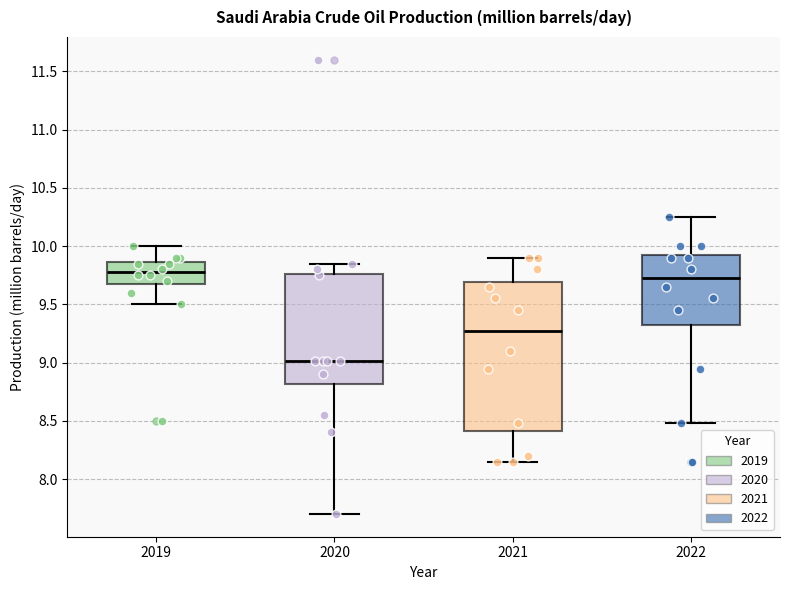

Which box has the lowest median line?

2020